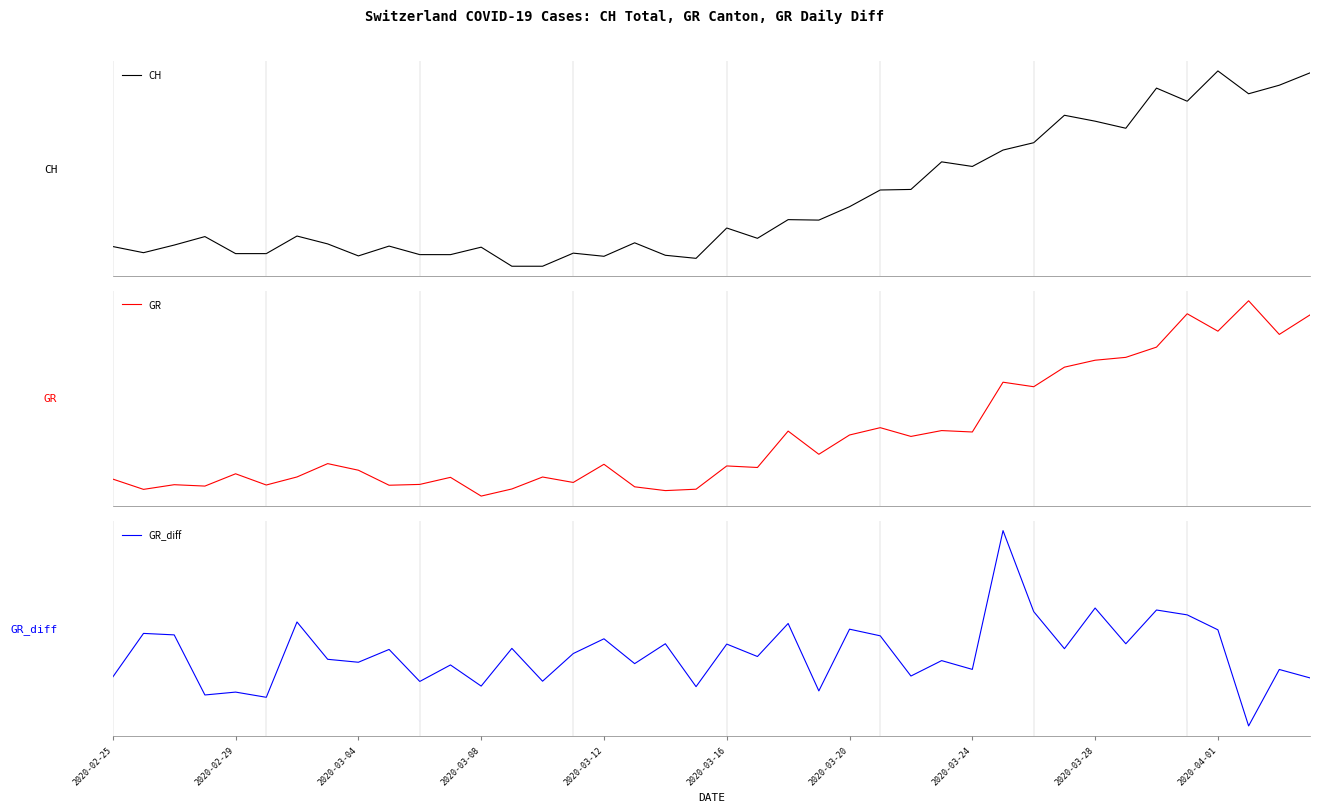

Where does the GR_diff series first go above 0?

2020-02-29